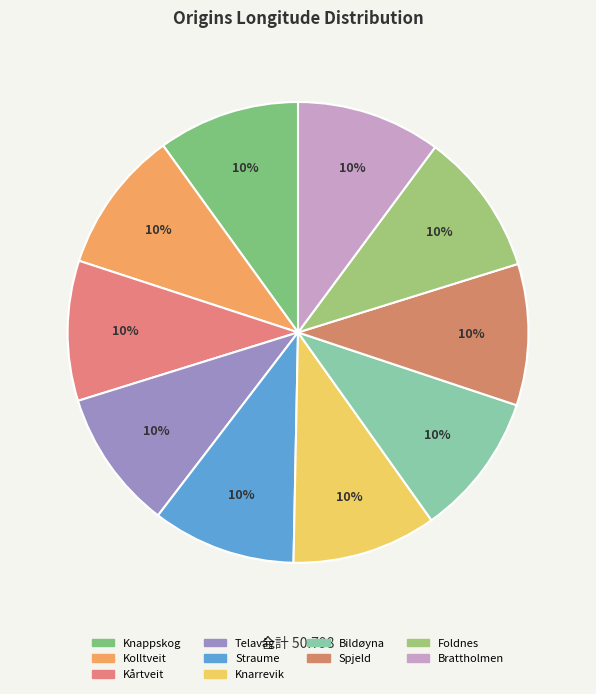

How many segments does this pie chart have?

10